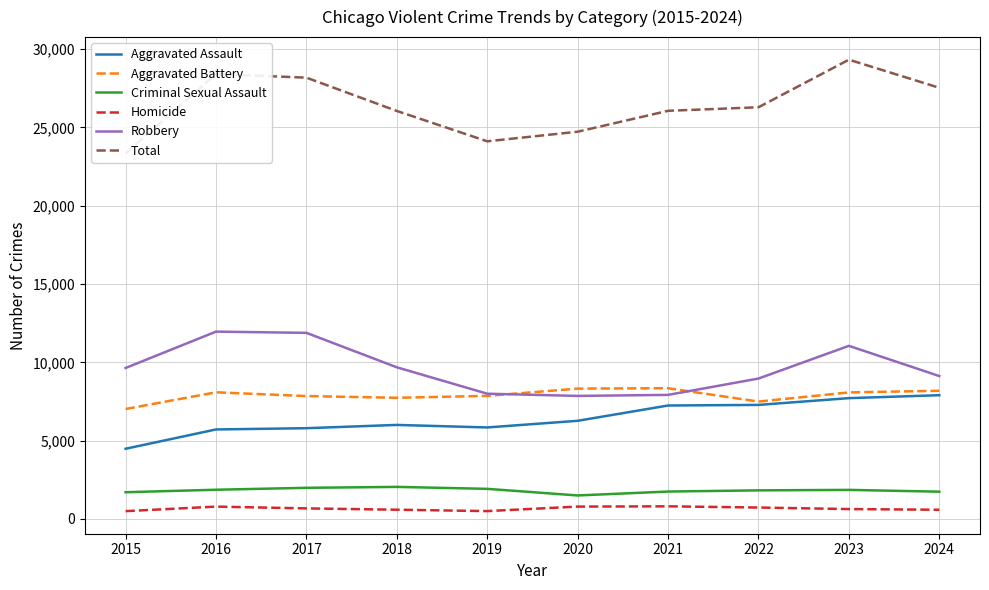

What is the sum of all Aggravated Assault values?

64228